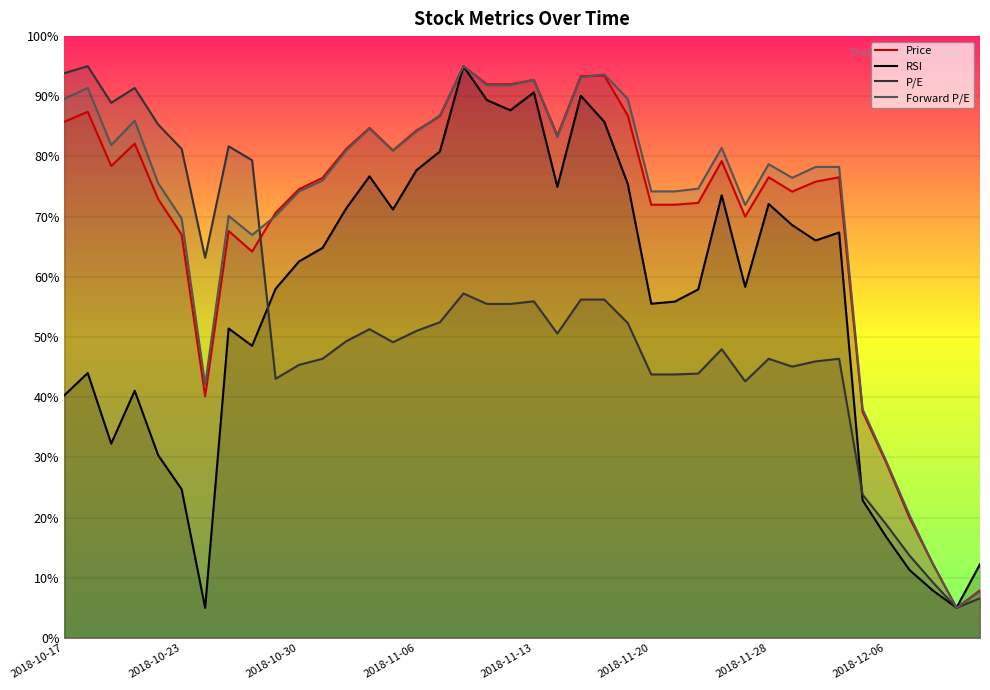

What is the average value of the Price series?

69.9